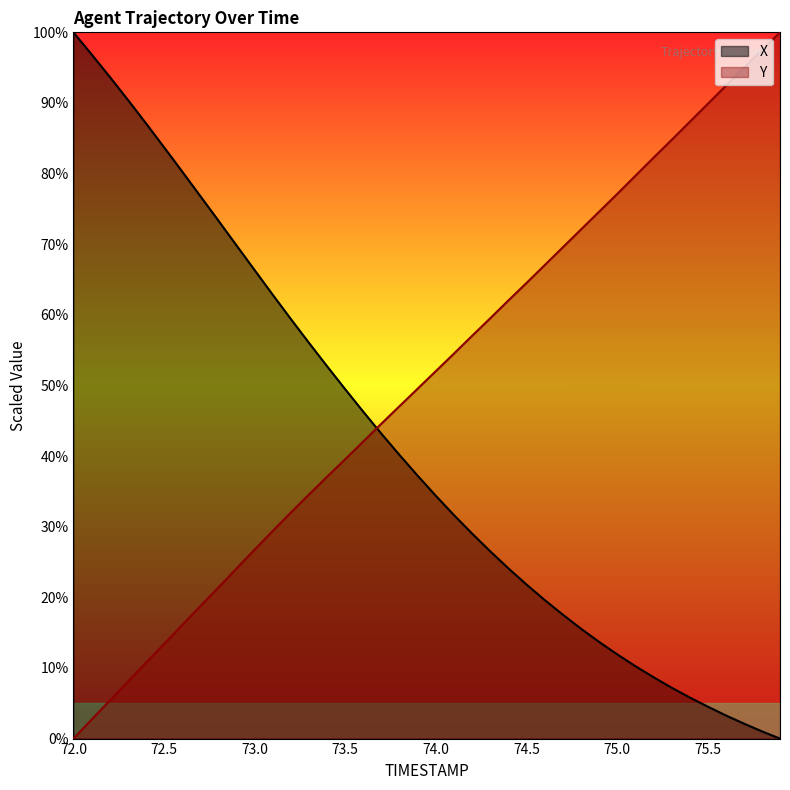

What is the sum of the X values at 72.9 and 74.6?

89.5